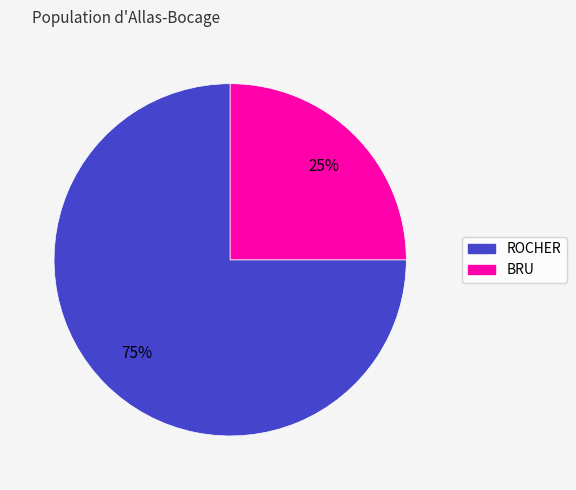

How many slices are in this pie chart?

2